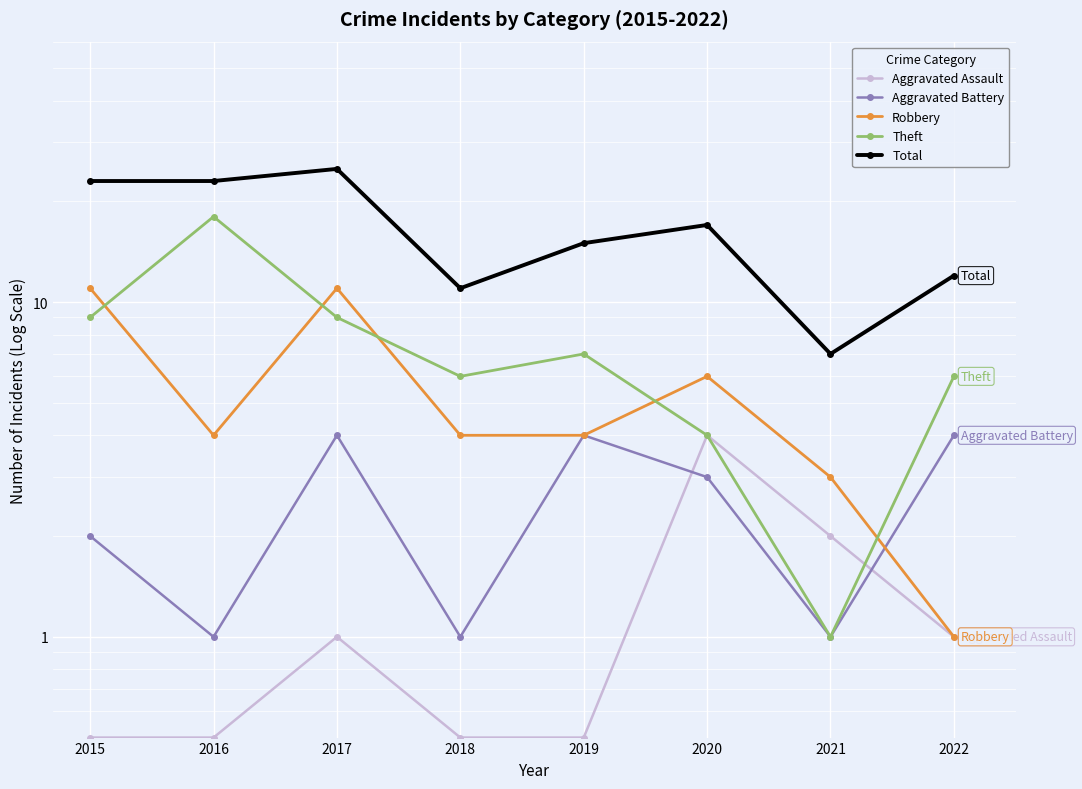

Reading right to left, list all the values displayed in this chart.

Aggravated Assault: 1.0	2.0	4.0	0.5	0.5	1.0	0.5	0.5
Aggravated Battery: 4.0	1.0	3.0	4.0	1.0	4.0	1.0	2.0
Robbery: 1.0	3.0	6.0	4.0	4.0	11.0	4.0	11.0
Theft: 6.0	1.0	4.0	7.0	6.0	9.0	18.0	9.0
Total: 12.0	7.0	17.0	15.0	11.0	25.0	23.0	23.0